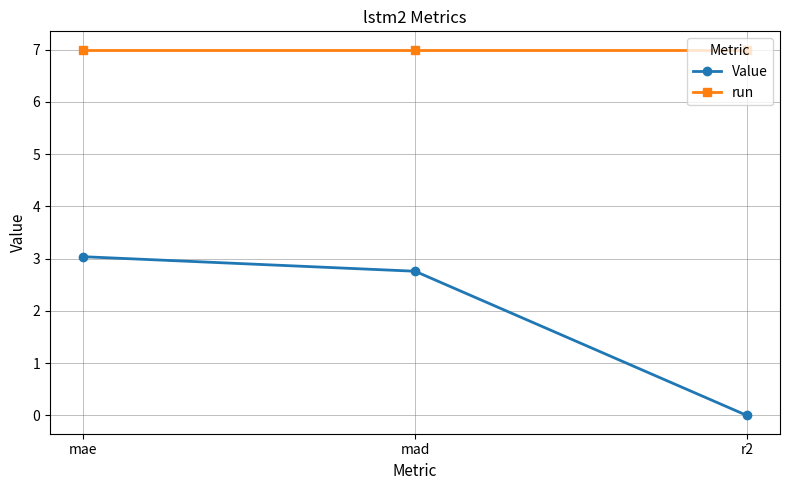

What position from the right is r2?

1